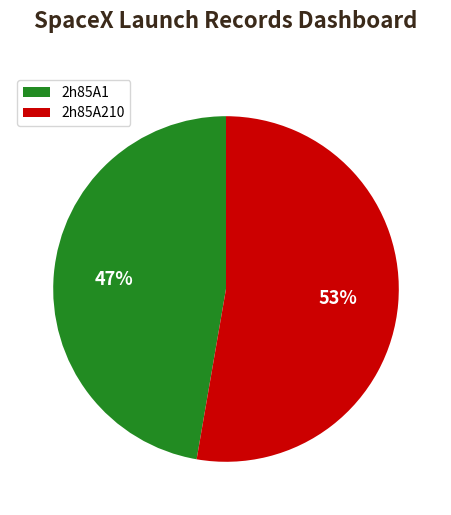

Which category has the smallest portion of the pie?

2h85A1